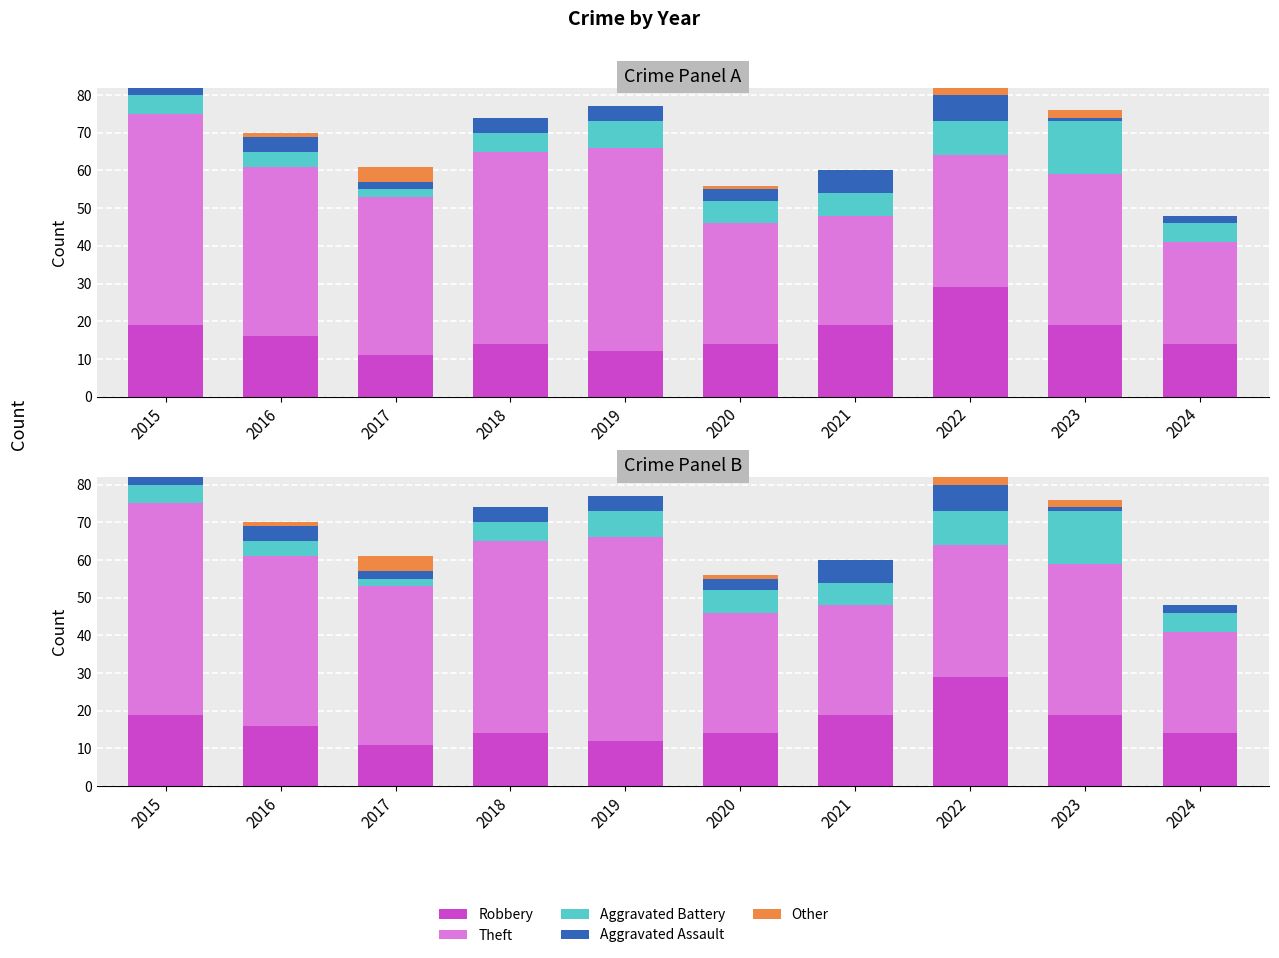

What are all the series names shown in the legend?

Robbery, Theft, Aggravated Battery, Aggravated Assault, Other